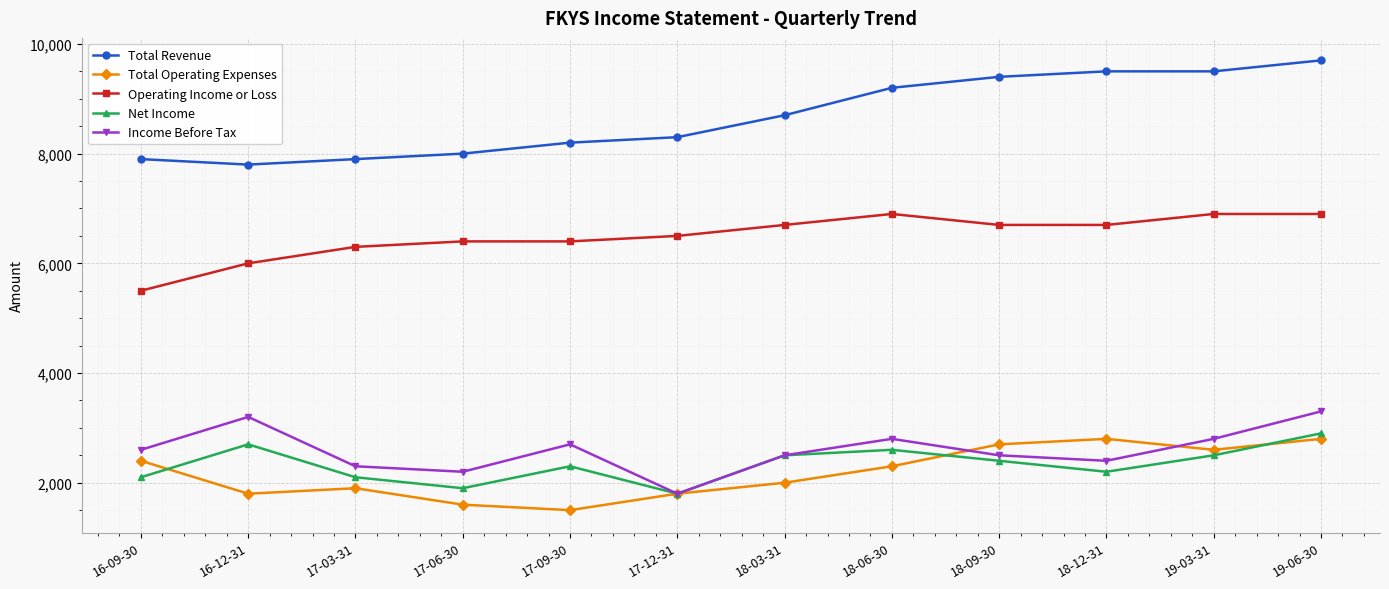

Between 16-12-31 and 19-03-31, which series saw the biggest shift?

Total Revenue